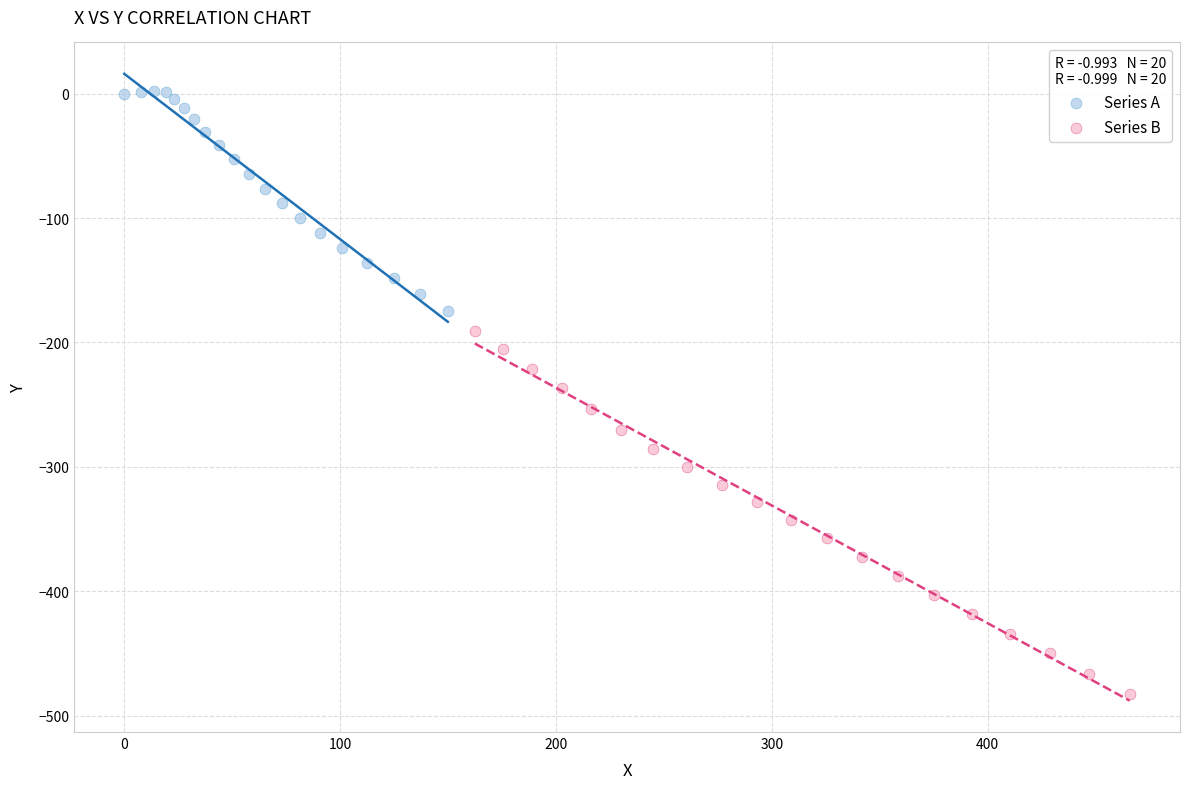

Which series reaches the maximum Y coordinate?

Series A